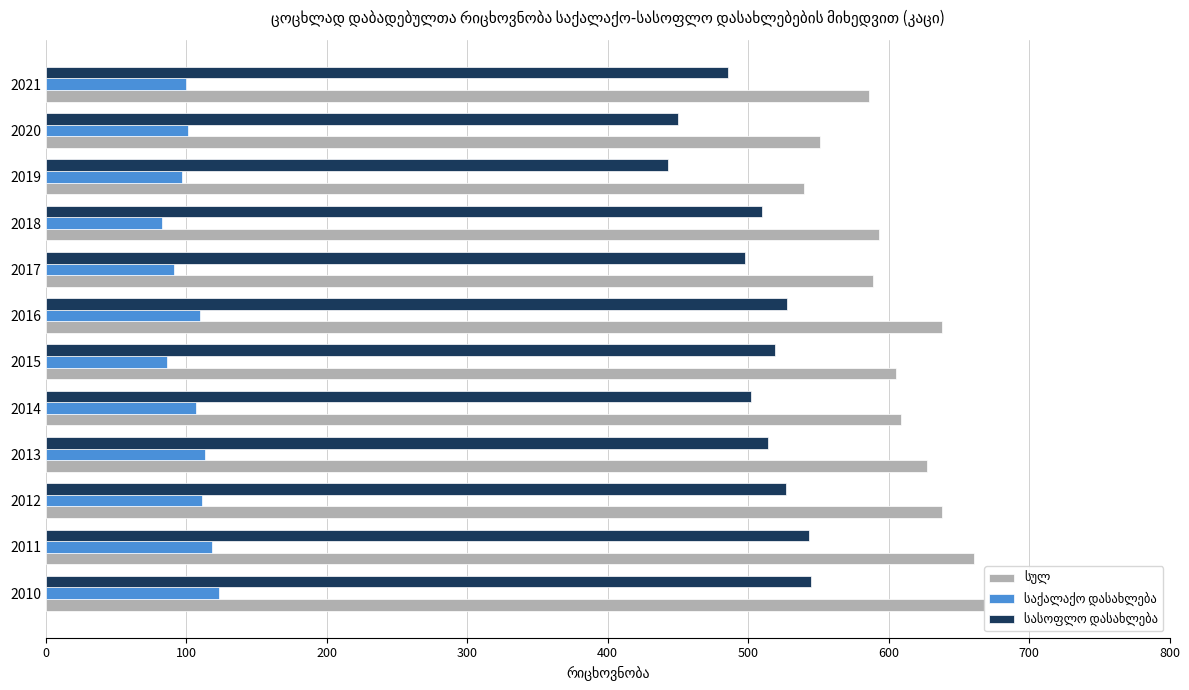

The საქალაქო დასახლება series shows 51 at 2014. True or false?

False